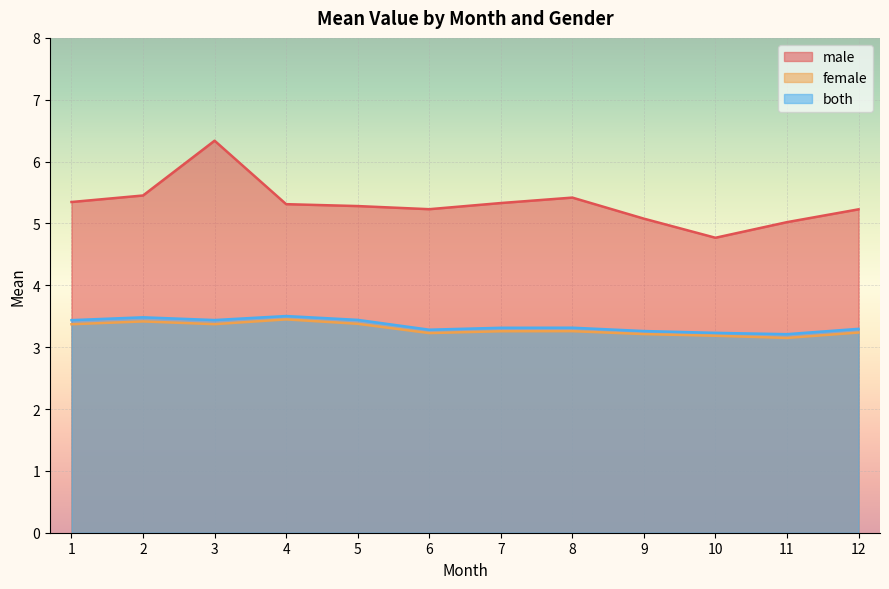

In female, how many points are higher than both neighbors (excluding endpoints)?

3